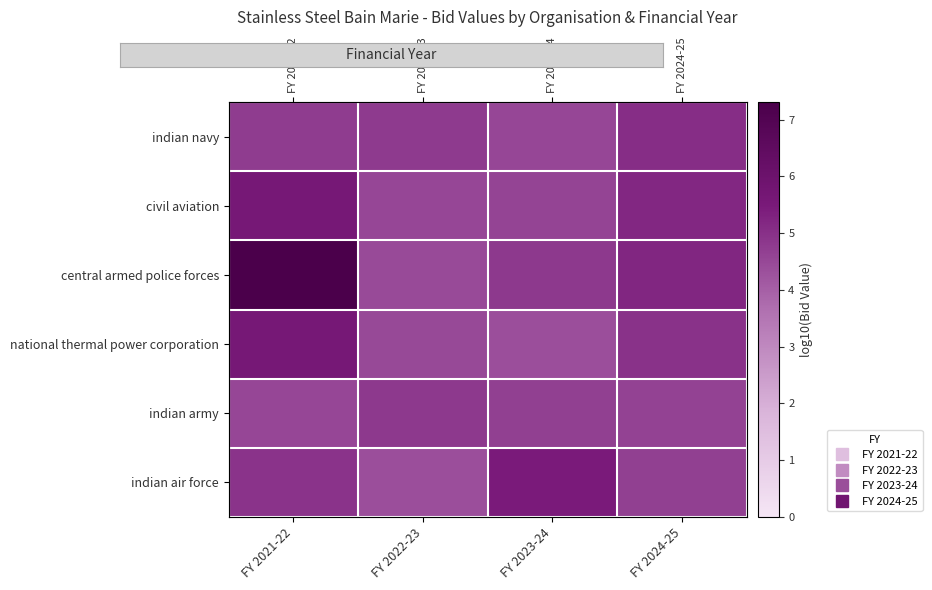

What is the minimum value for indian air force?

4.3